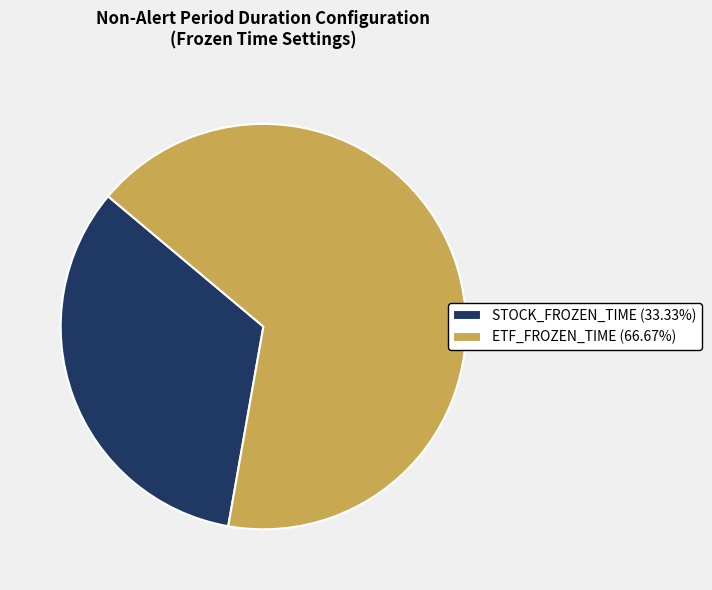

Rank the categories by value from highest to lowest.

ETF_FROZEN_TIME, STOCK_FROZEN_TIME